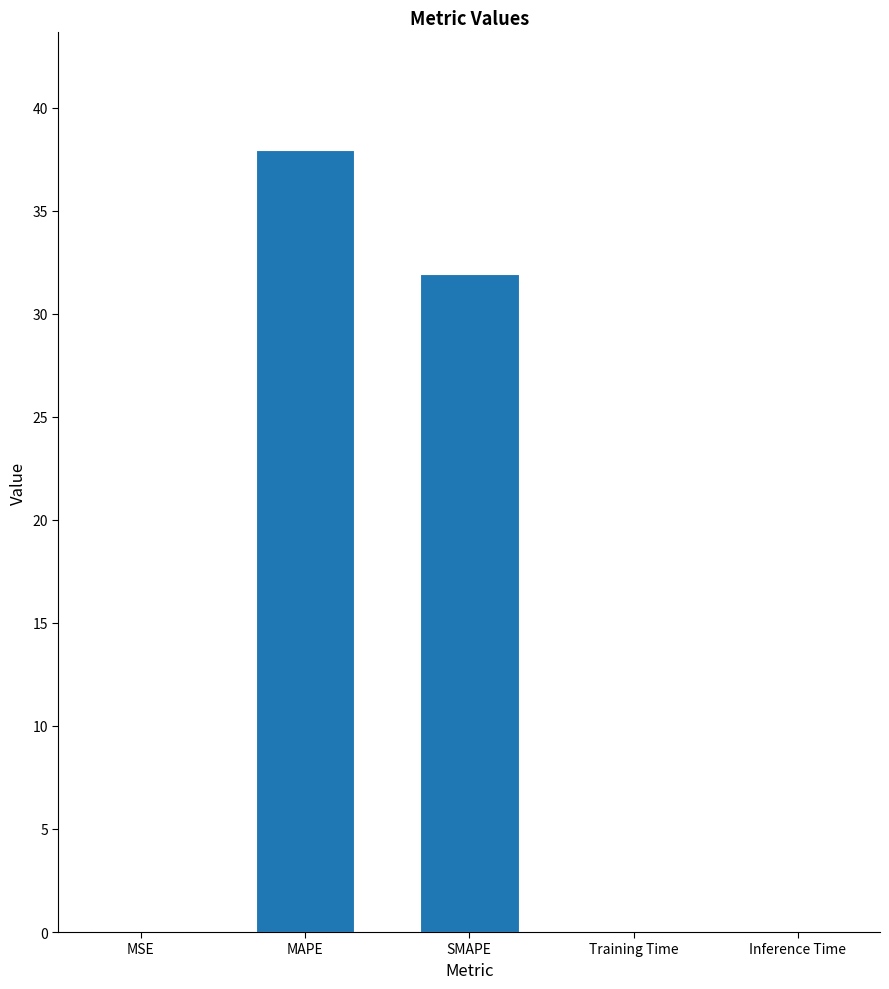

How many data points does each series have?

5